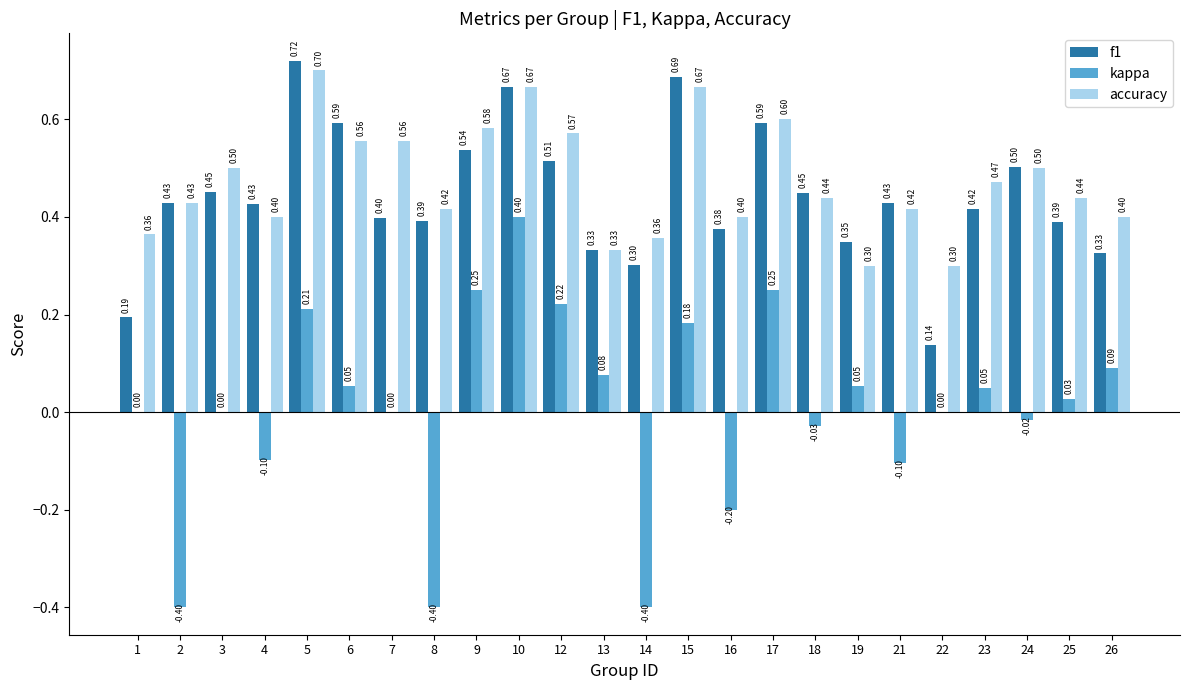

Which series has the largest total across all categories?

accuracy